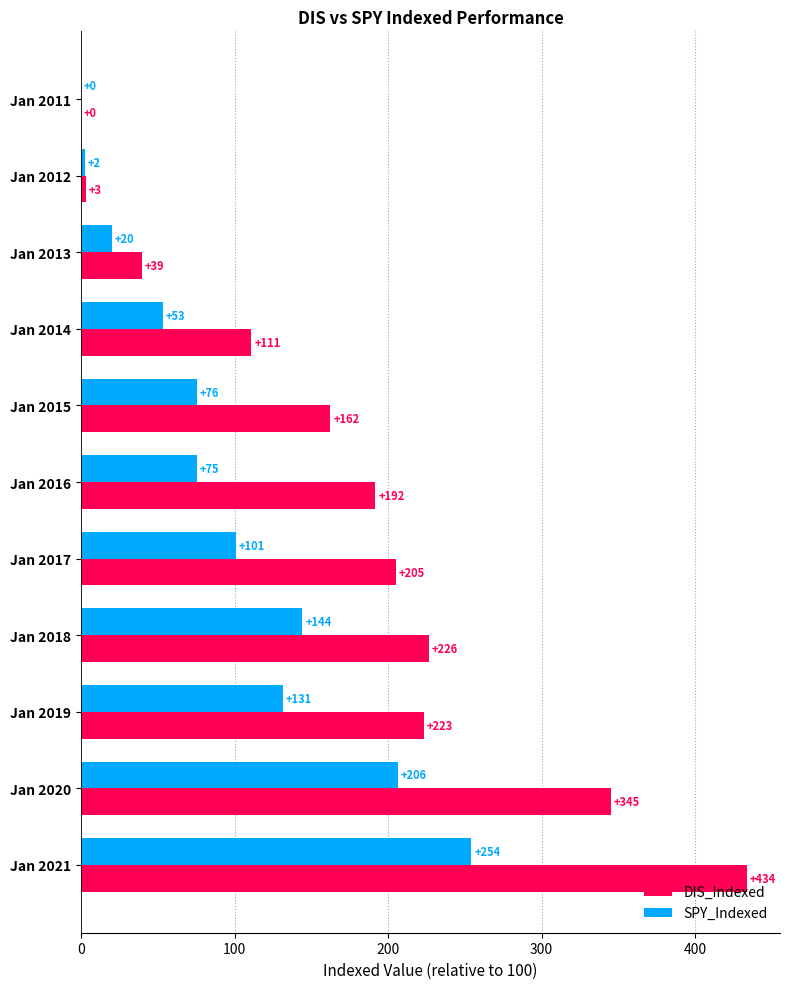

What are all the series names shown in the legend?

DIS_Indexed, SPY_Indexed